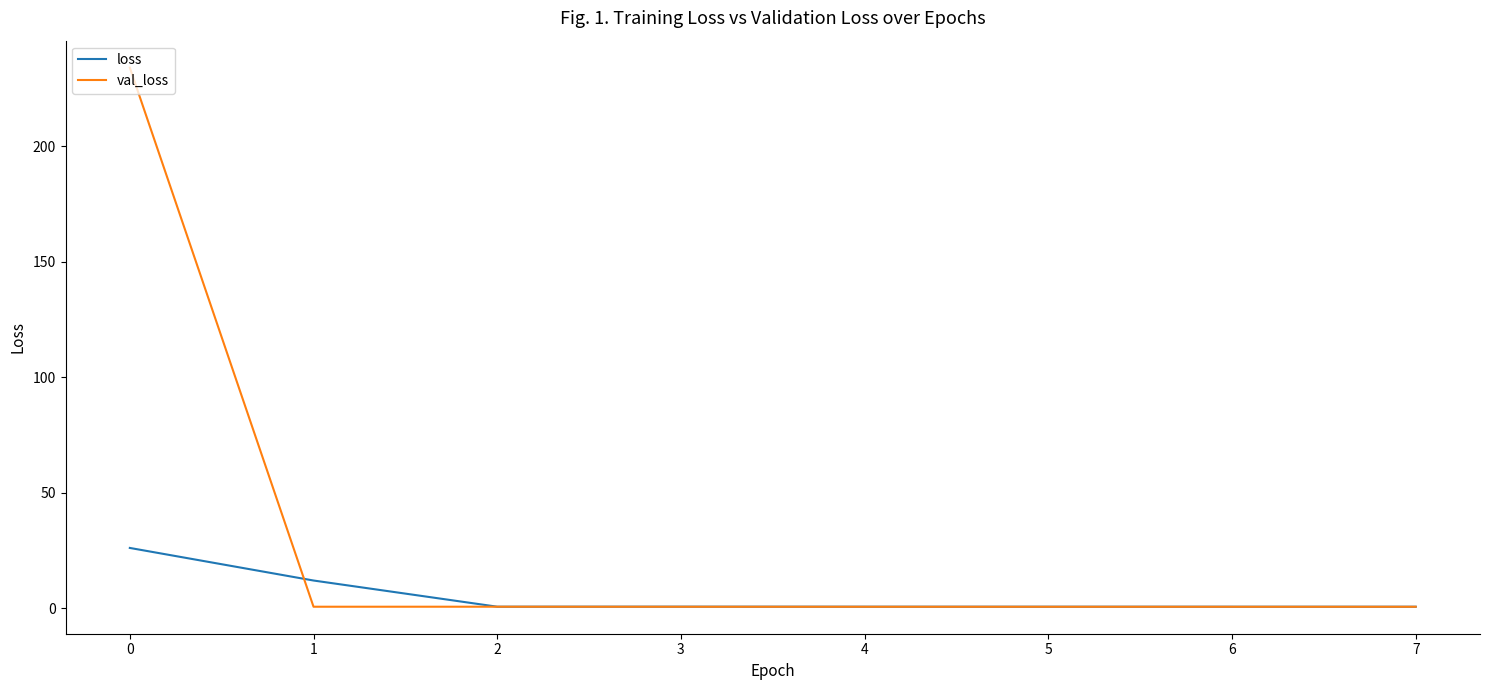

Rank the series at 1 from lowest to highest value.

val_loss, loss